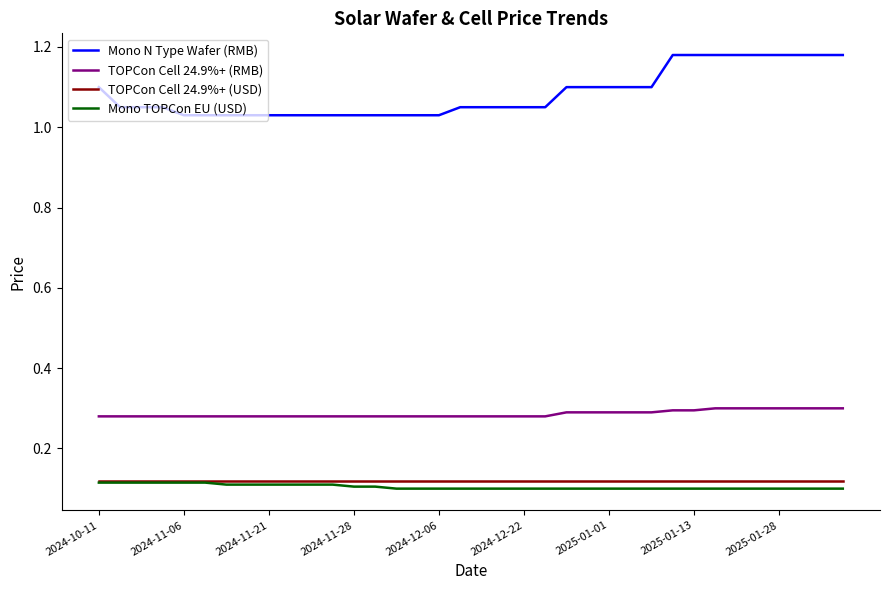

True or false: Mono N Type Wafer (RMB) and TOPCon Cell 24.9%+ (RMB) cross at least once.

False